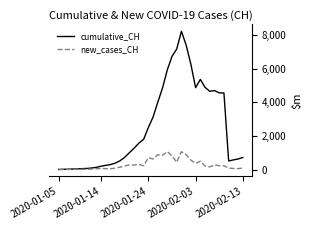

What is the difference between the second highest and minimum values in the cumulative_CH series?

7399